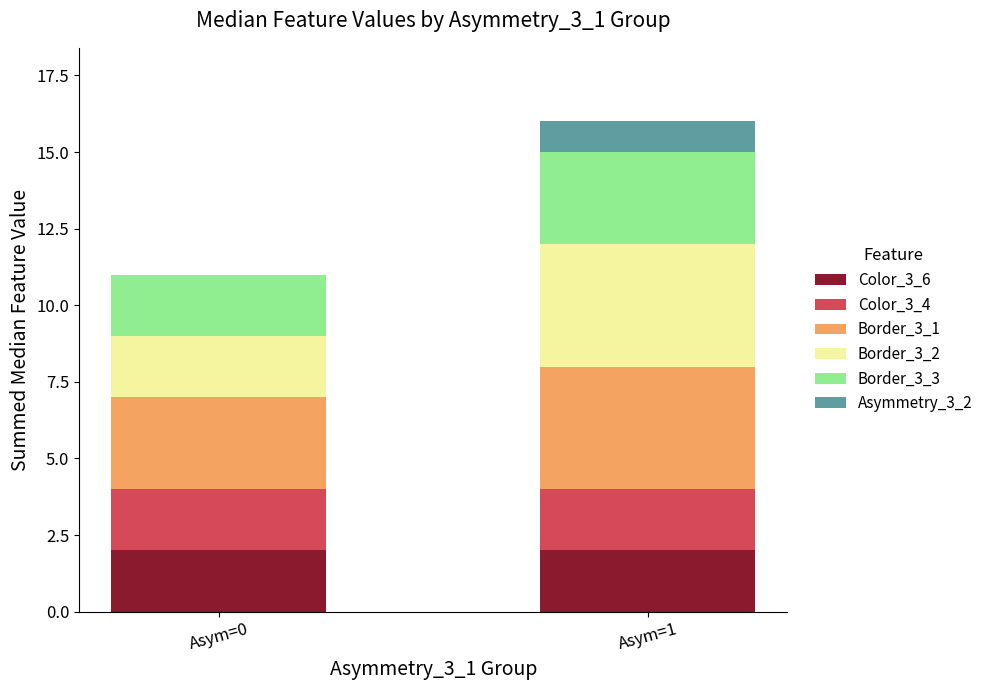

At which category is the sum across all series the highest?

Asym=1